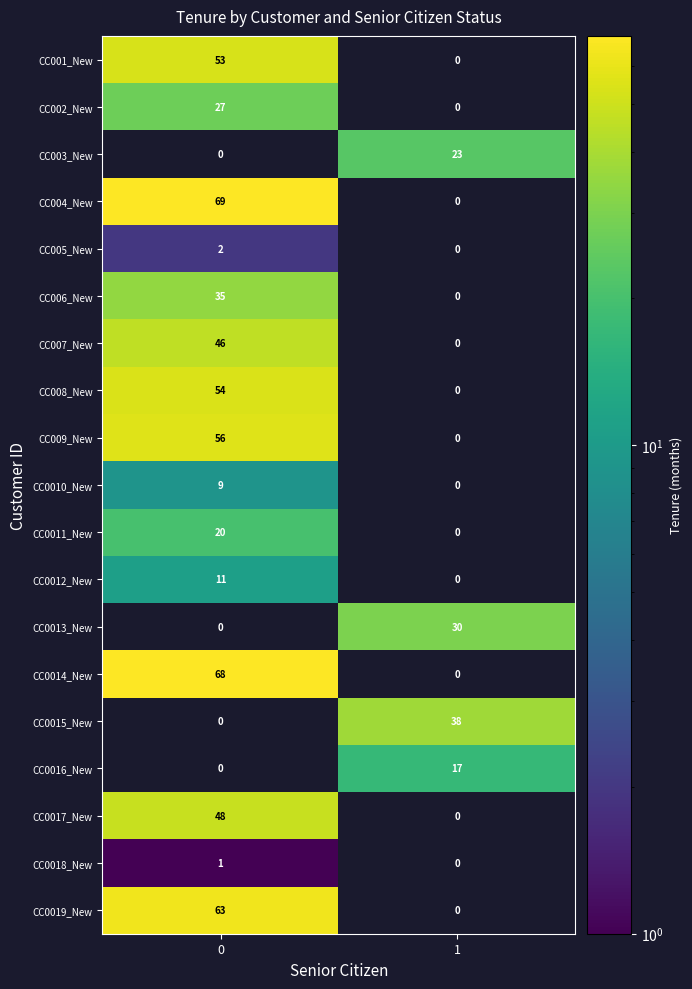

What is the greatest value displayed?

69